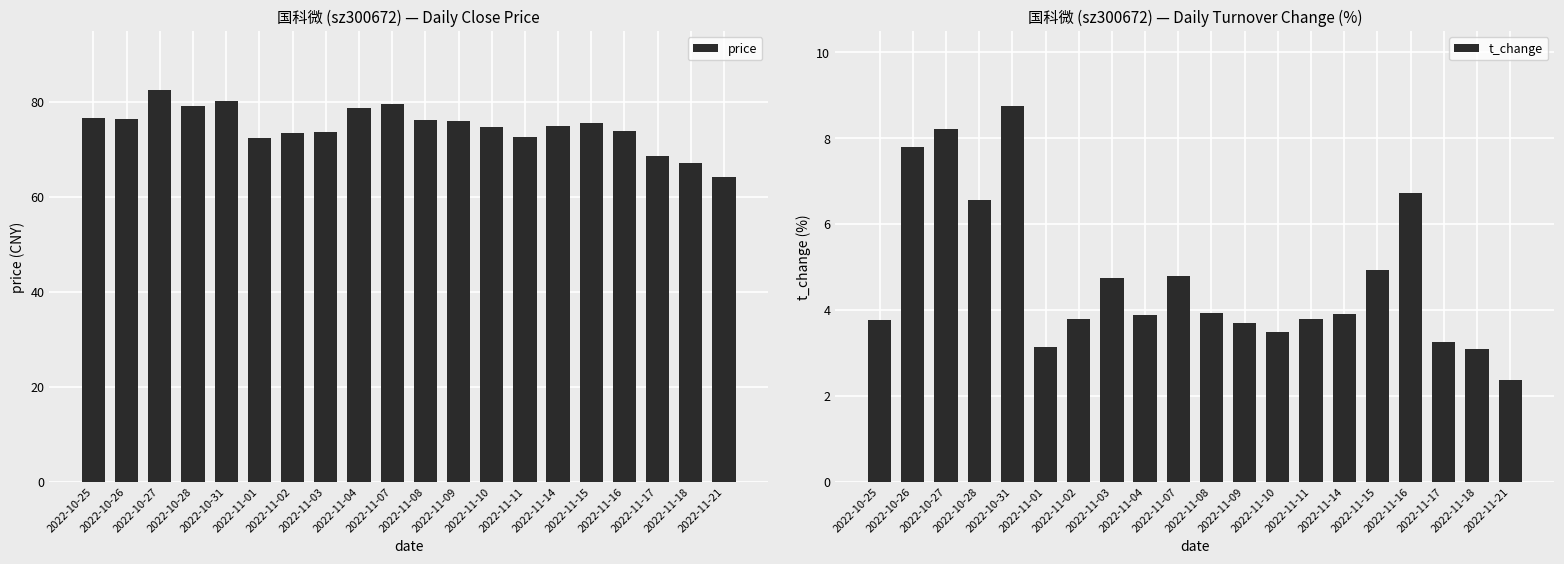

At which label does t_change first exceed 3?

2022-10-25